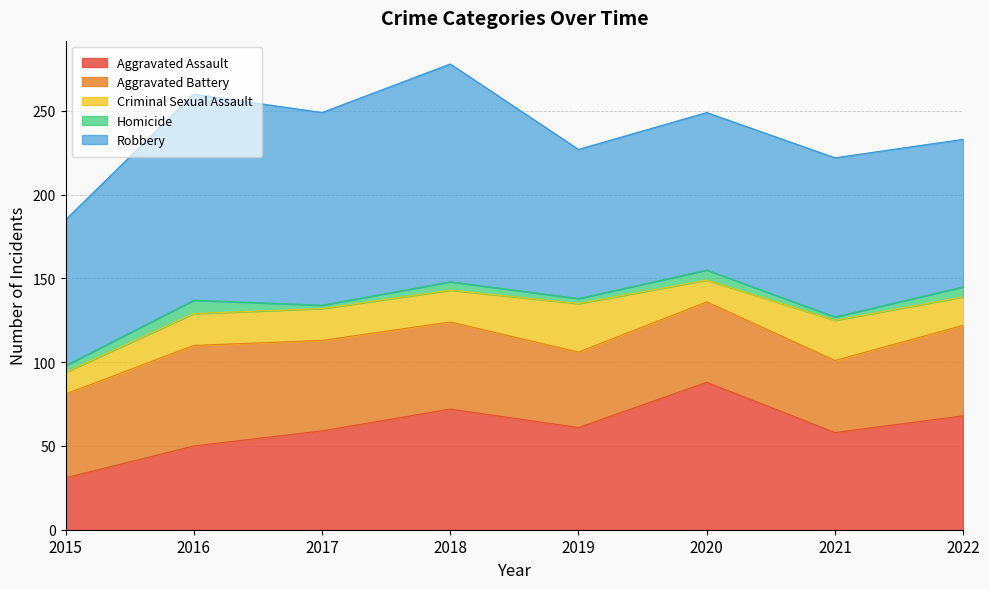

Rank the categories by Aggravated Battery value from lowest to highest.

2021, 2019, 2020, 2015, 2018, 2017, 2022, 2016